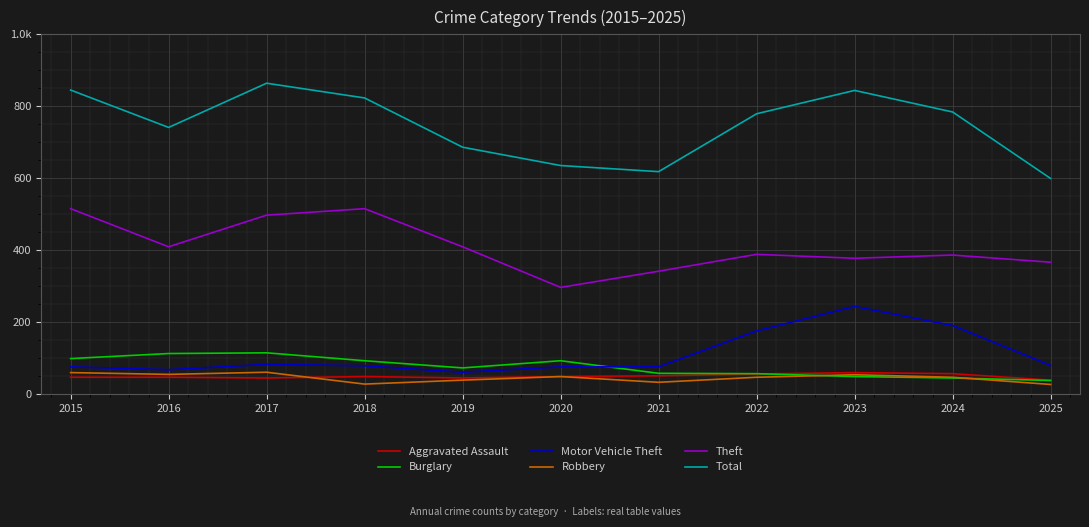

Does the chart display data point markers on the line(s)?

No